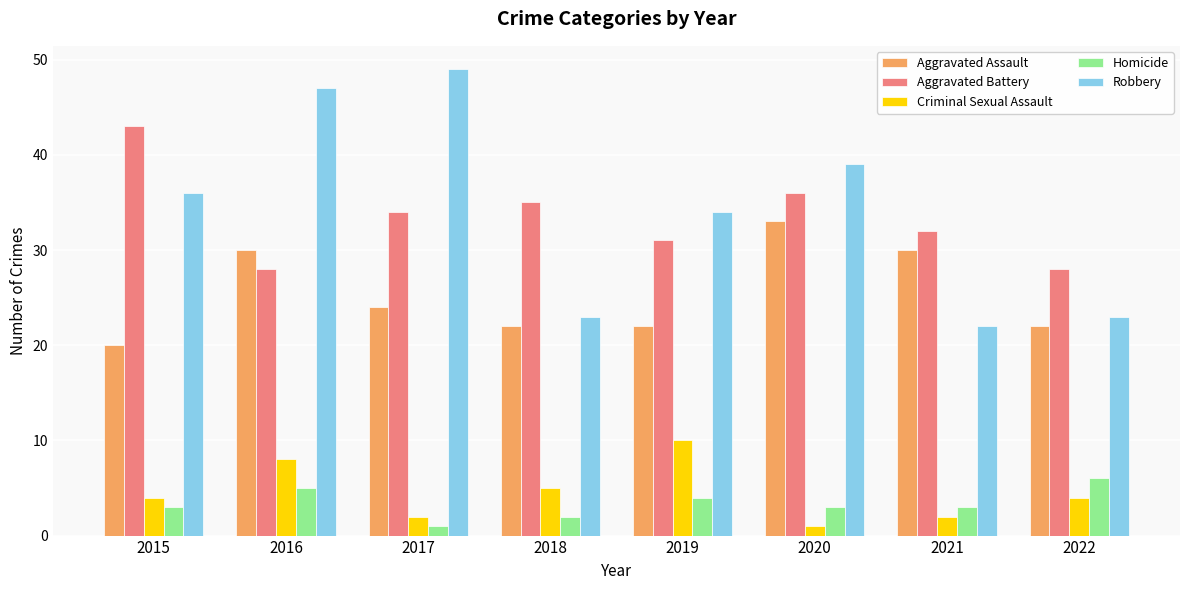

What is the value of the Homicide bar at the 6th from the left?

3